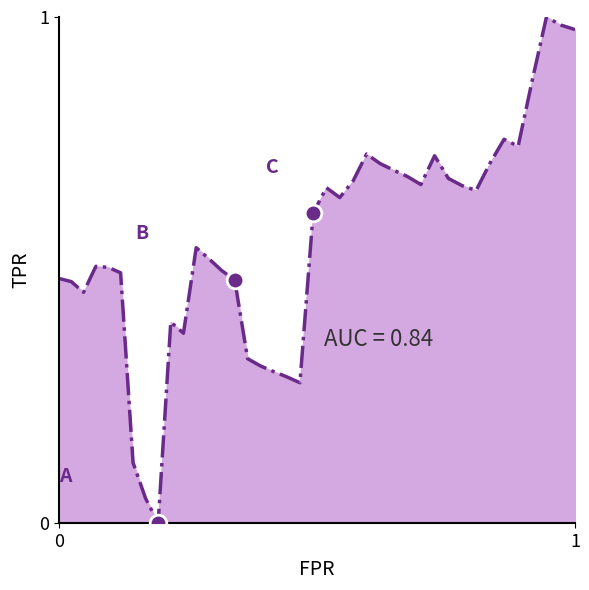

Reading left to right, extract all data points from this chart.

0.5	0.5	0.5	0.5	0.5	0.5	0.1	0.0	0.0	0.4	0.4	0.5	0.5	0.5	0.5	0.3	0.3	0.3	0.3	0.3	0.6	0.7	0.6	0.7	0.7	0.7	0.7	0.7	0.7	0.7	0.7	0.7	0.7	0.7	0.8	0.7	0.9	1.0	1.0	1.0